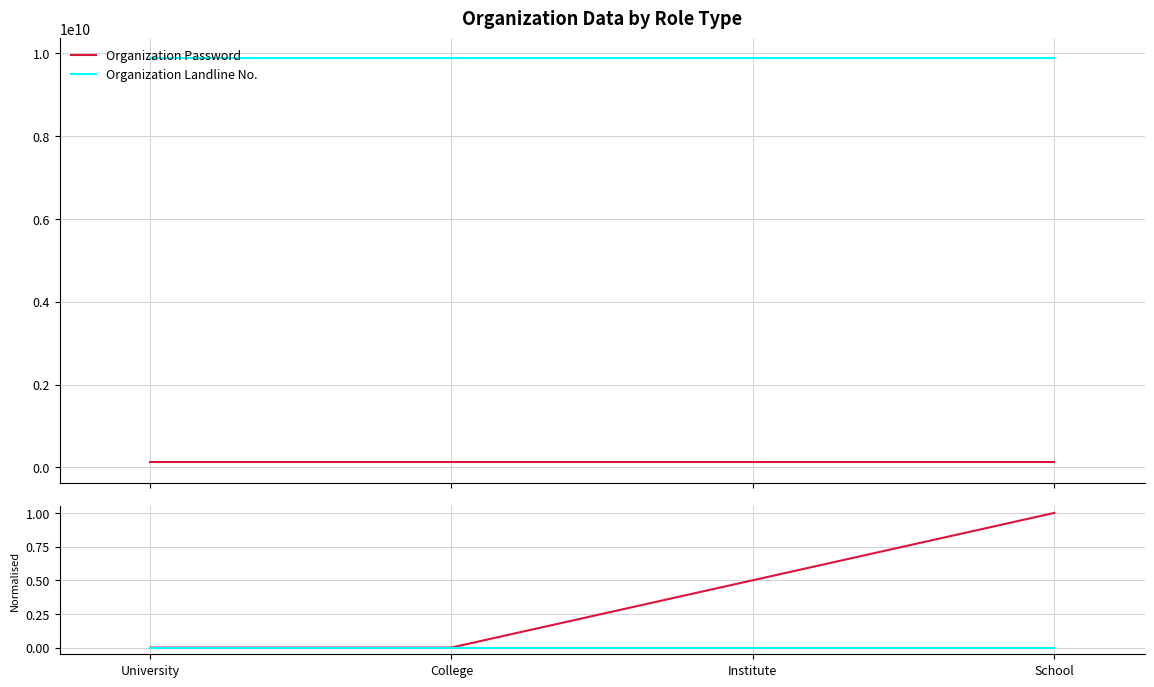

True or false: Organization Landline No. has more than 1 points higher than both neighbors.

False